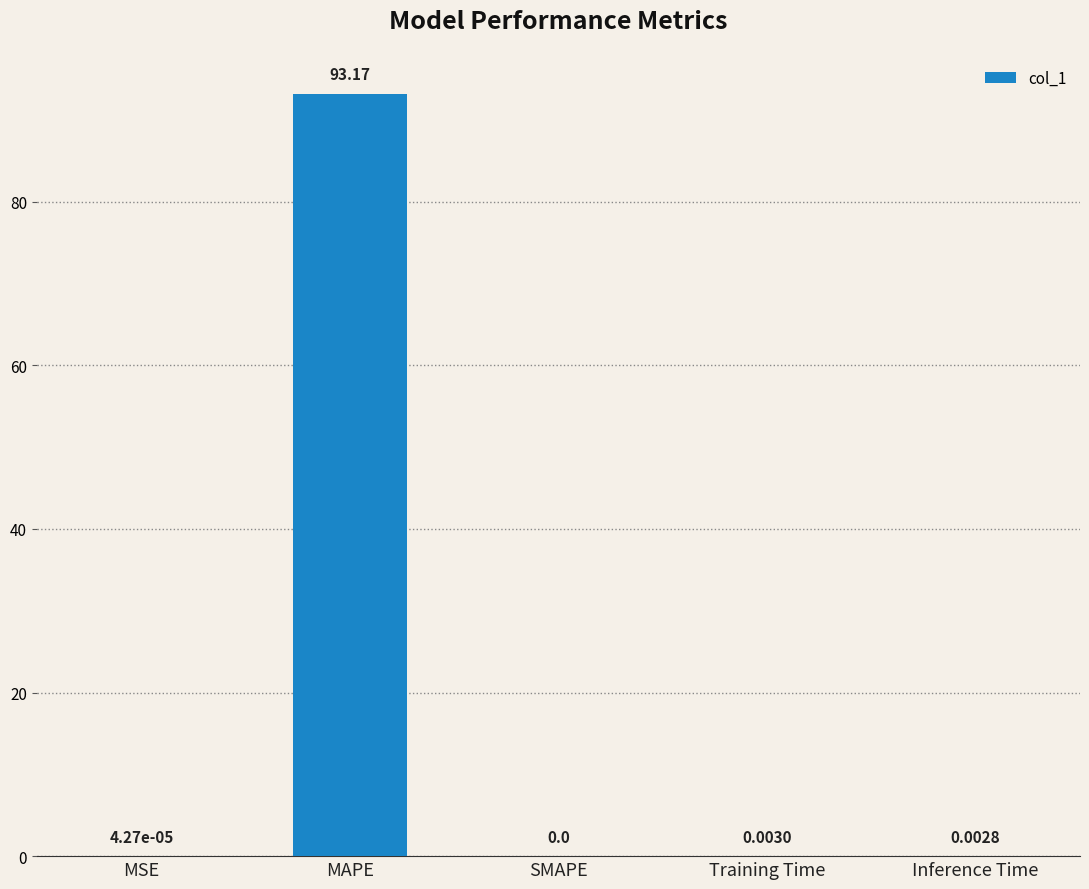

How many series are shown in this chart?

1